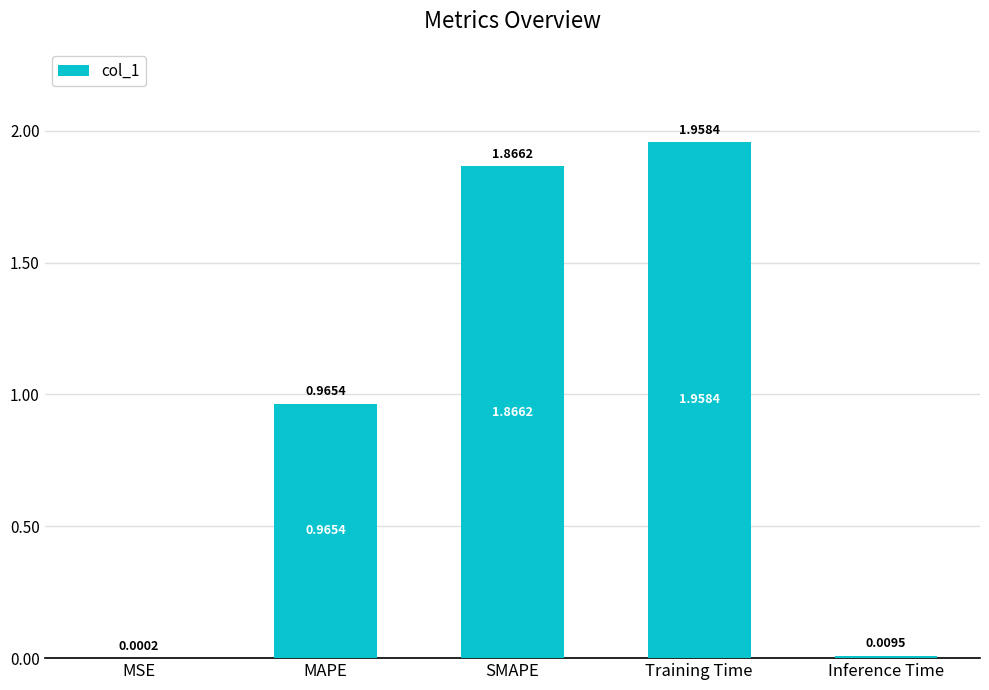

What is the sum of all values?

4.8